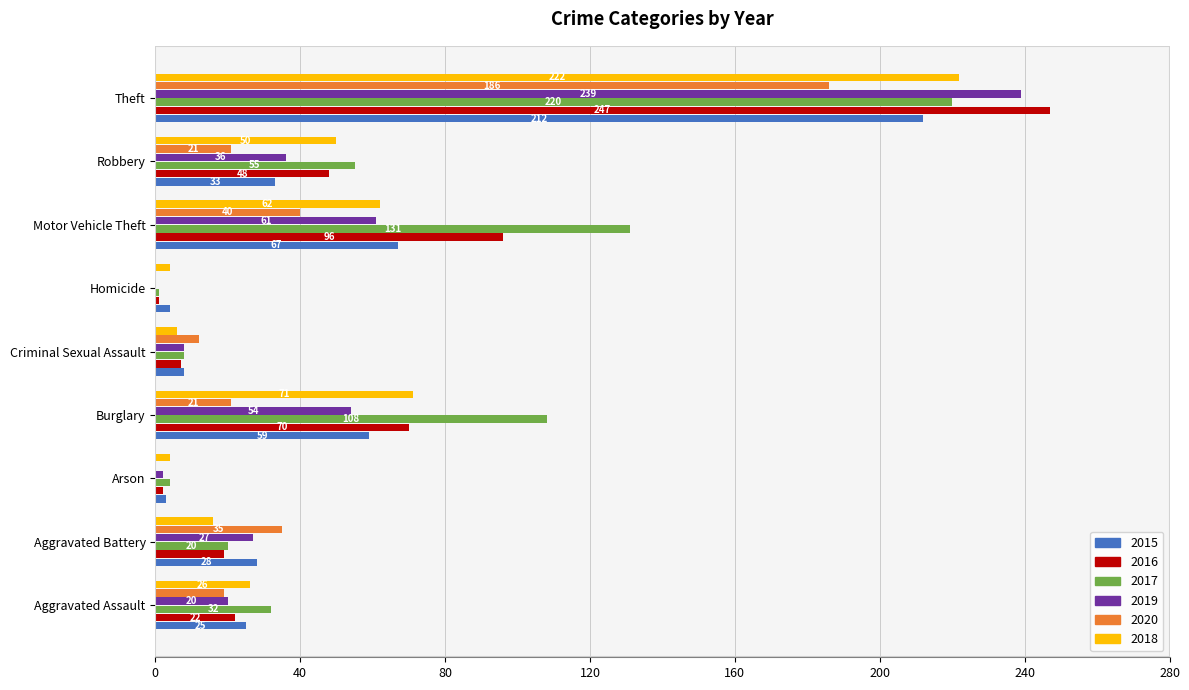

Which series changed the most between Robbery and Theft?

2019